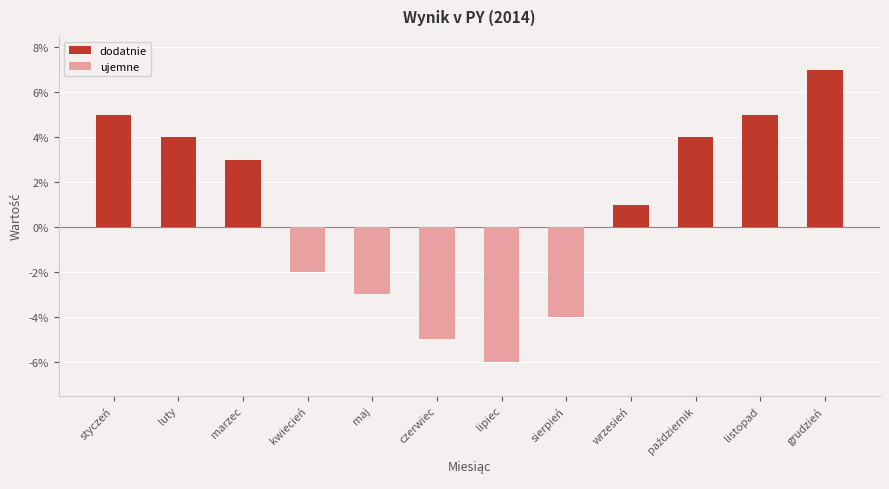

List the labels in order of dodatnie value, largest first.

grudzień, styczeń, listopad, luty, październik, marzec, wrzesień, kwiecień, maj, czerwiec, lipiec, sierpień